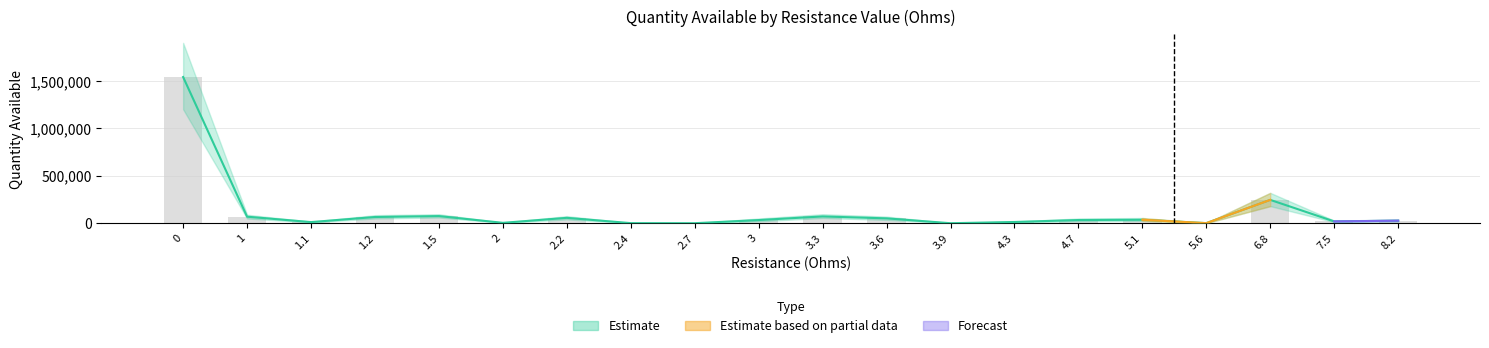

What is the label of the 18th bar from the left?

6.8